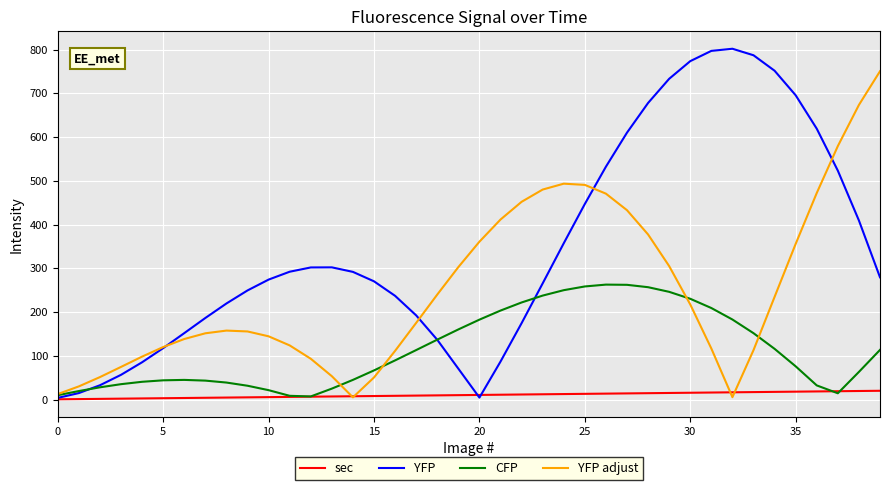

What is the maximum value shown in the chart?

801.8